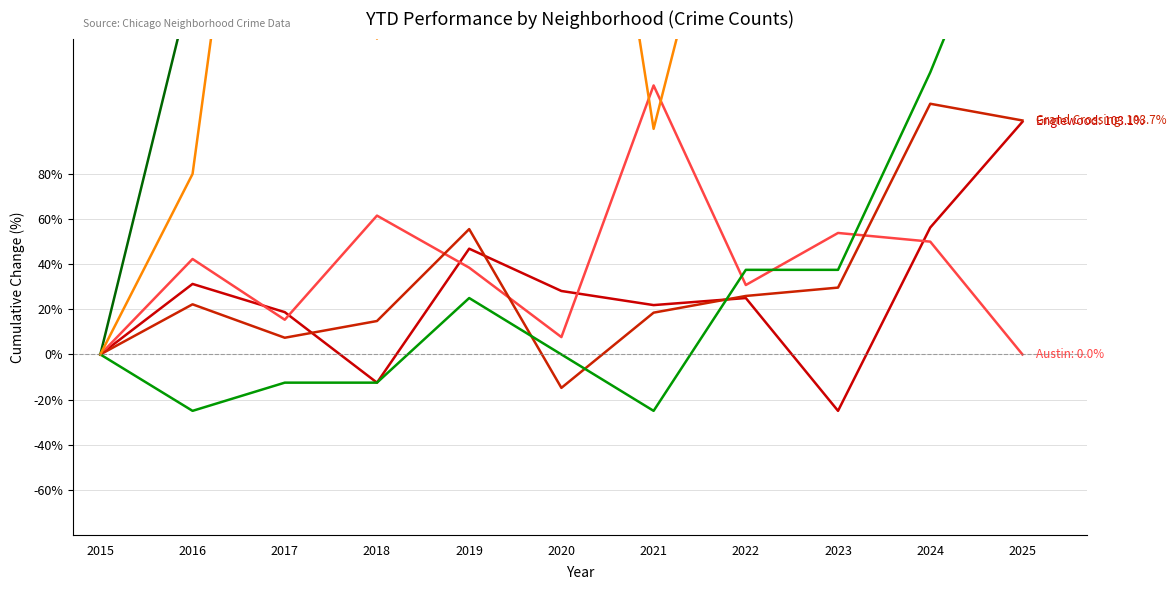

Where is the first local maximum for Austin?

2016